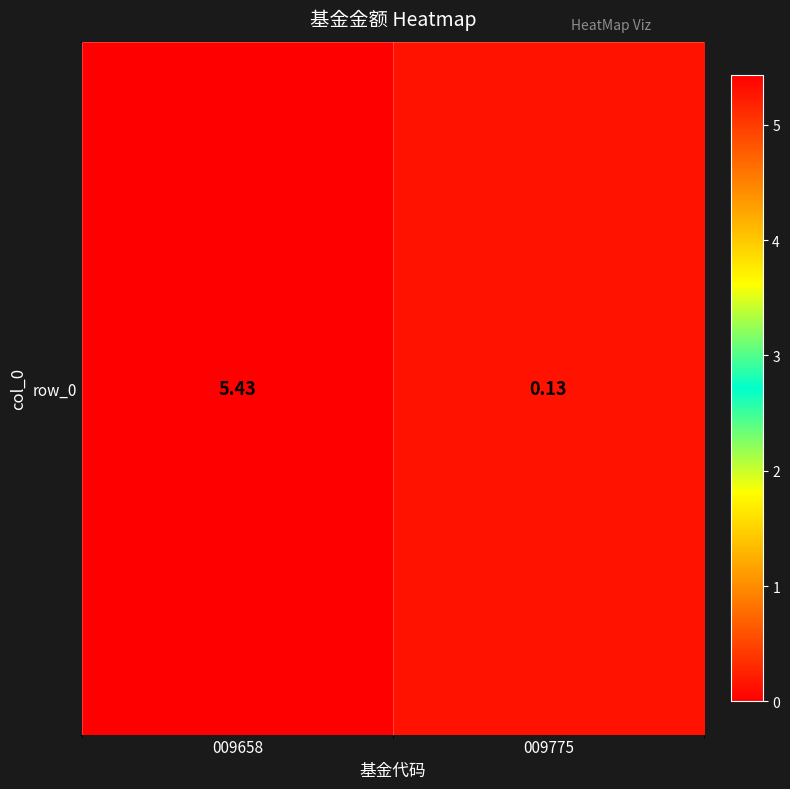

Where does the data first go above 5?

009658